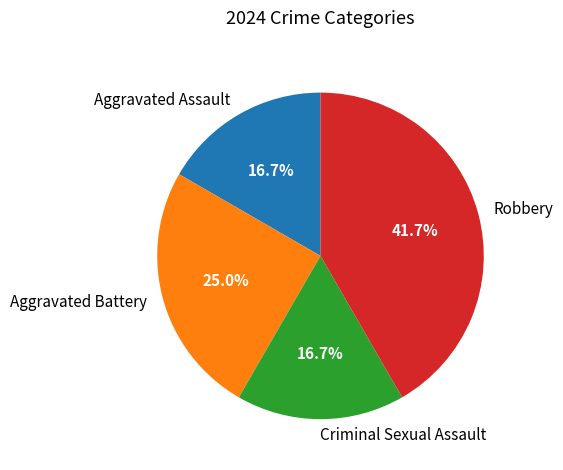

How many slices are in this pie chart?

4